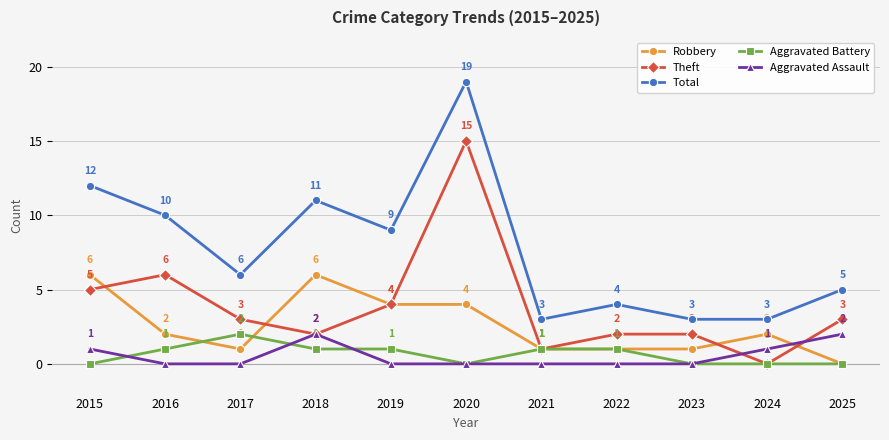

Reading left to right, transcribe all the data shown in this chart.

Robbery: 2015=6	2016=2	2017=1	2018=6	2019=4	2020=4	2021=1	2022=1	2023=1	2024=2	2025=0
Theft: 2015=5	2016=6	2017=3	2018=2	2019=4	2020=15	2021=1	2022=2	2023=2	2024=0	2025=3
Total: 2015=12	2016=10	2017=6	2018=11	2019=9	2020=19	2021=3	2022=4	2023=3	2024=3	2025=5
Aggravated Battery: 2015=0	2016=1	2017=2	2018=1	2019=1	2020=0	2021=1	2022=1	2023=0	2024=0	2025=0
Aggravated Assault: 2015=1	2016=0	2017=0	2018=2	2019=0	2020=0	2021=0	2022=0	2023=0	2024=1	2025=2